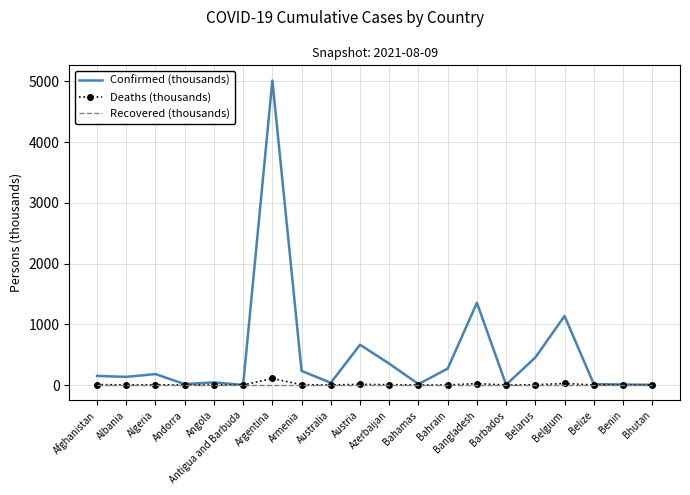

Which label corresponds to the largest value in the chart?

Argentina